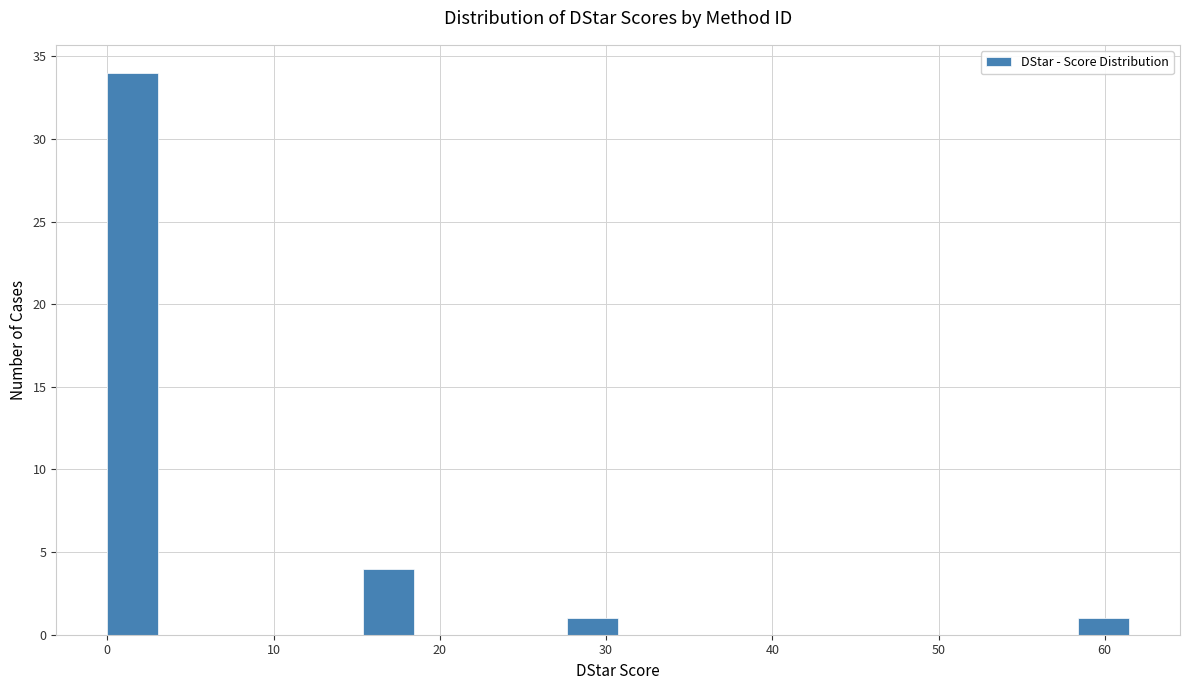

Read against the x-axis, roughly where is the centre of the tallest bar?

2